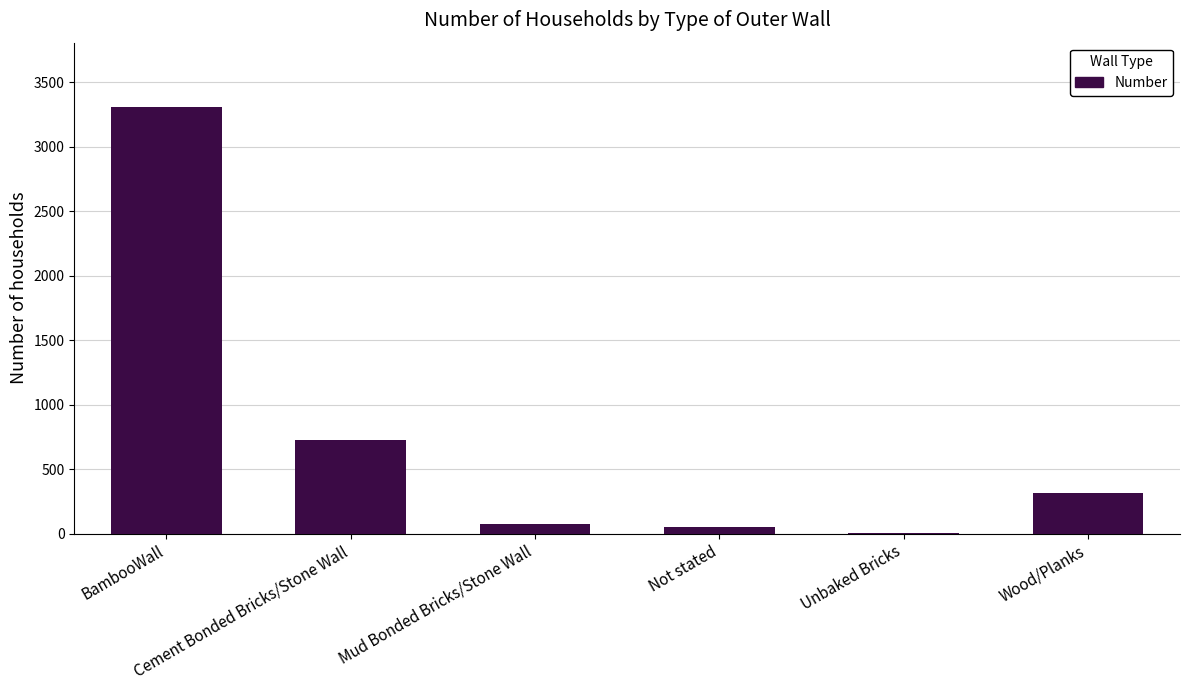

What is the maximum value shown in the chart?

3310